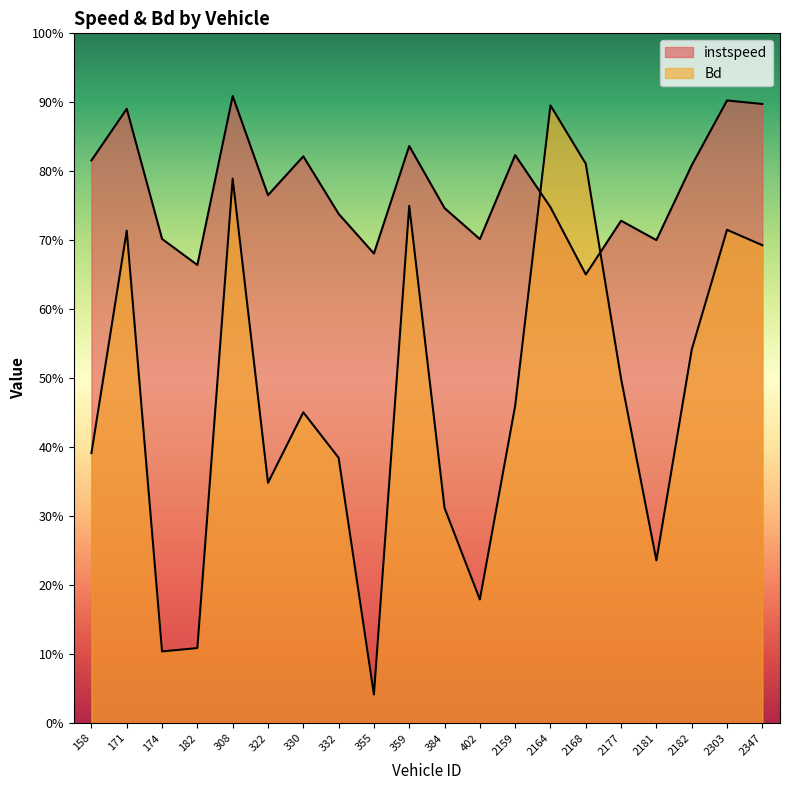

At which category is the sum across all series the highest?

308.0